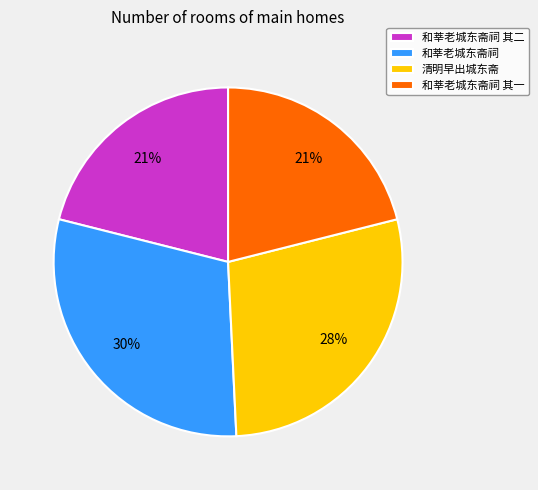

Is it true that 和莘老城东斋祠 is 30% of the pie?

True